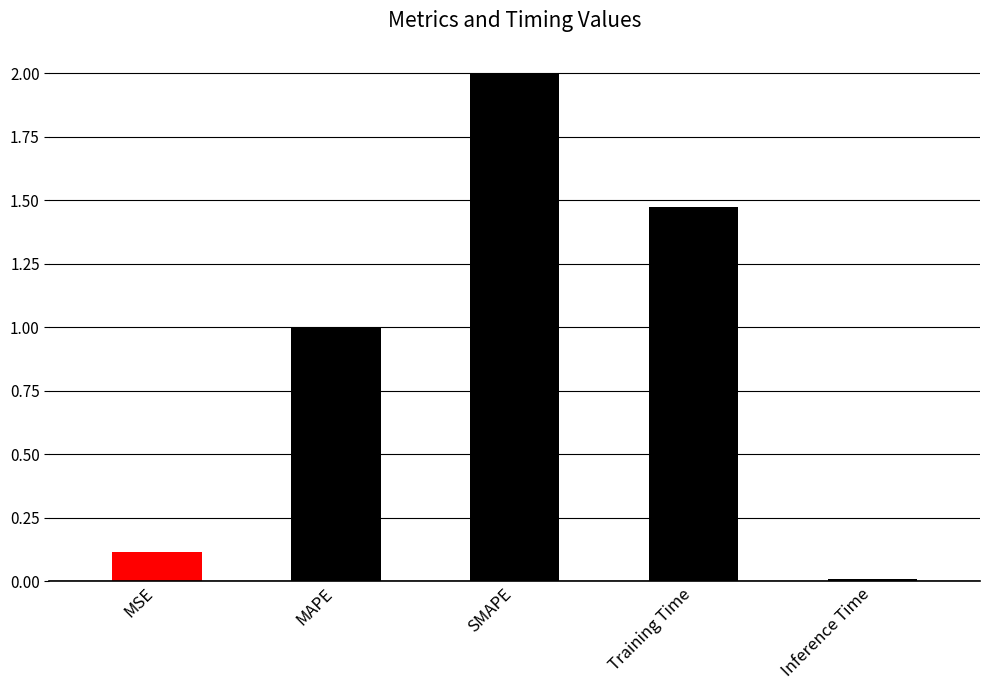

List the labels in order of value, smallest first.

Inference Time, MSE, MAPE, Training Time, SMAPE